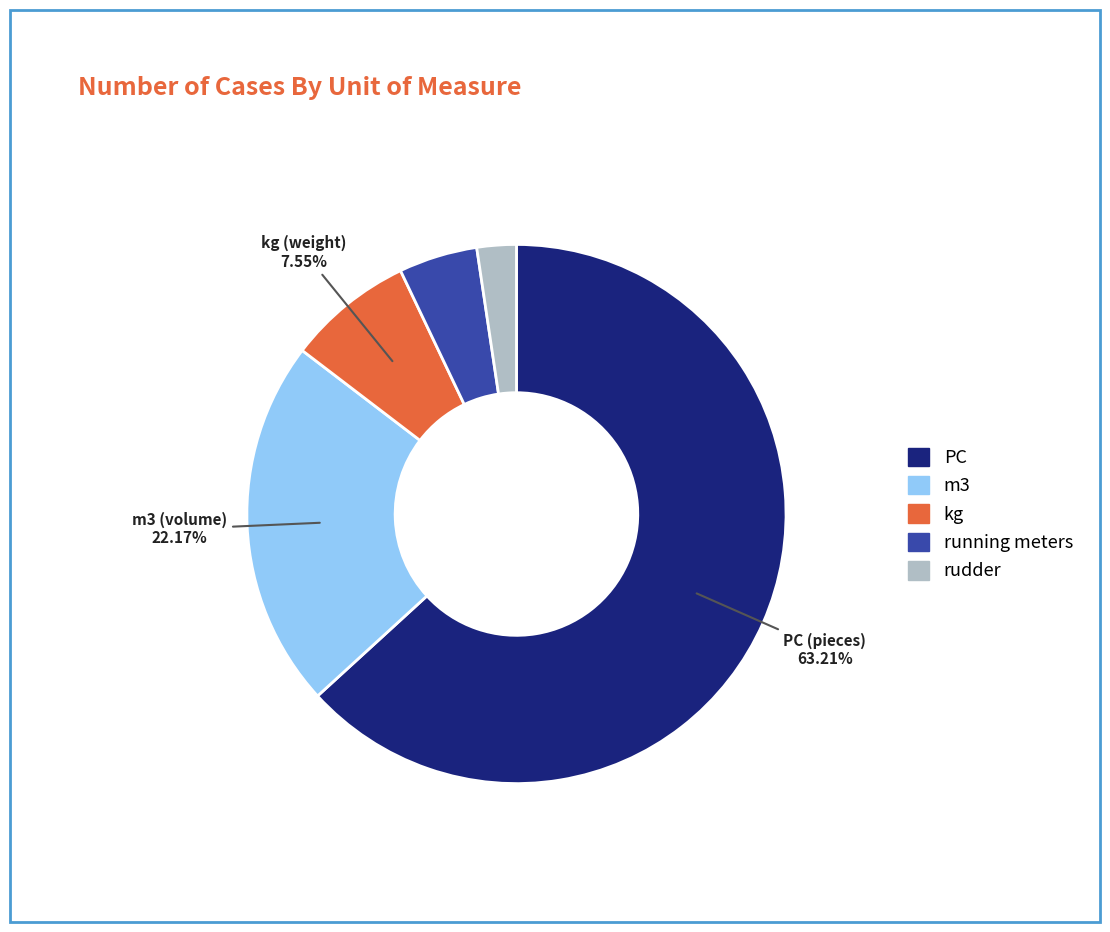

Count the number of slices in the pie.

5